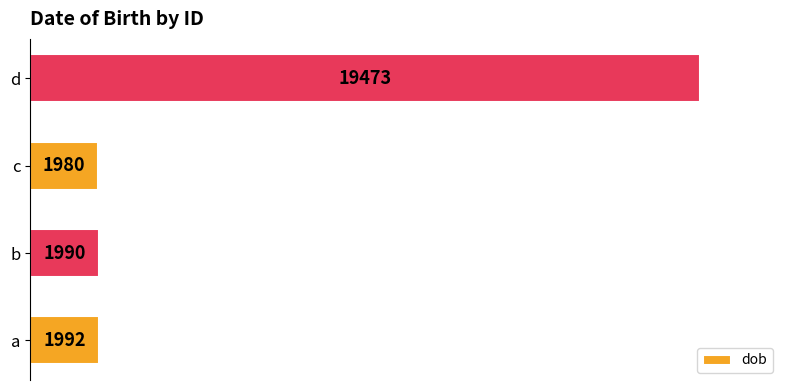

Which has a higher value, a or c?

a